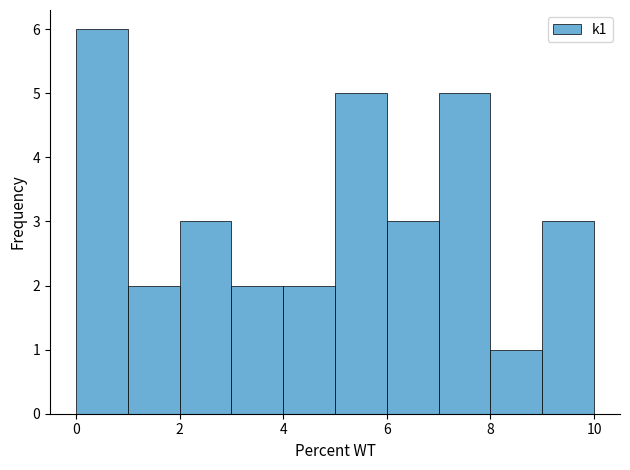

Over which range of the x-axis is the bar tallest?

0 to 1